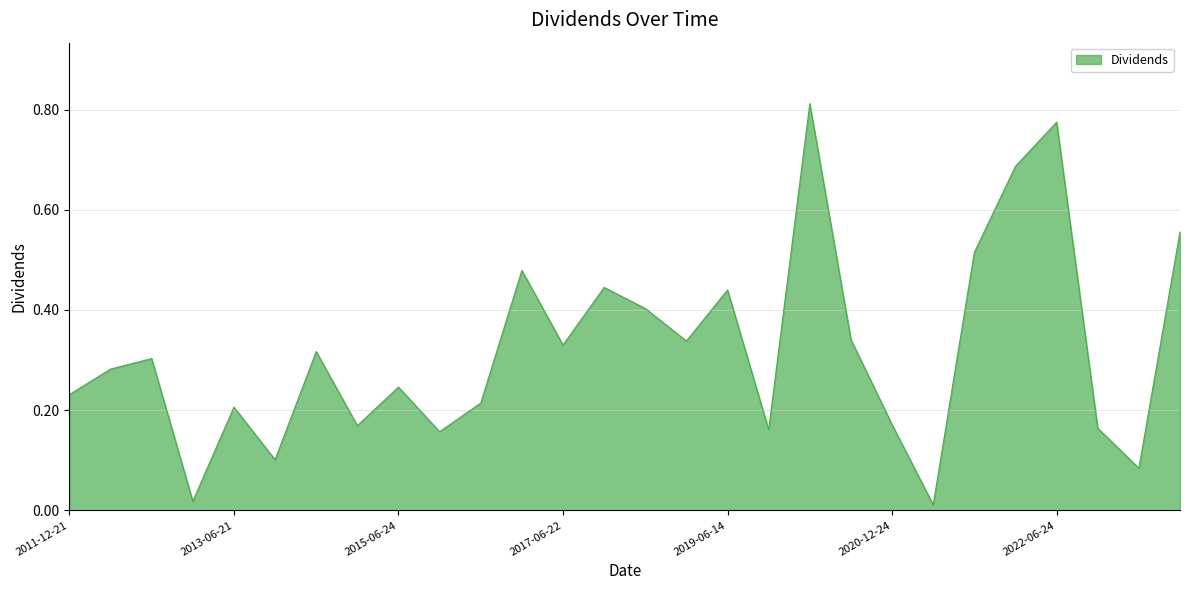

Does the chart display data point markers on the line(s)?

No